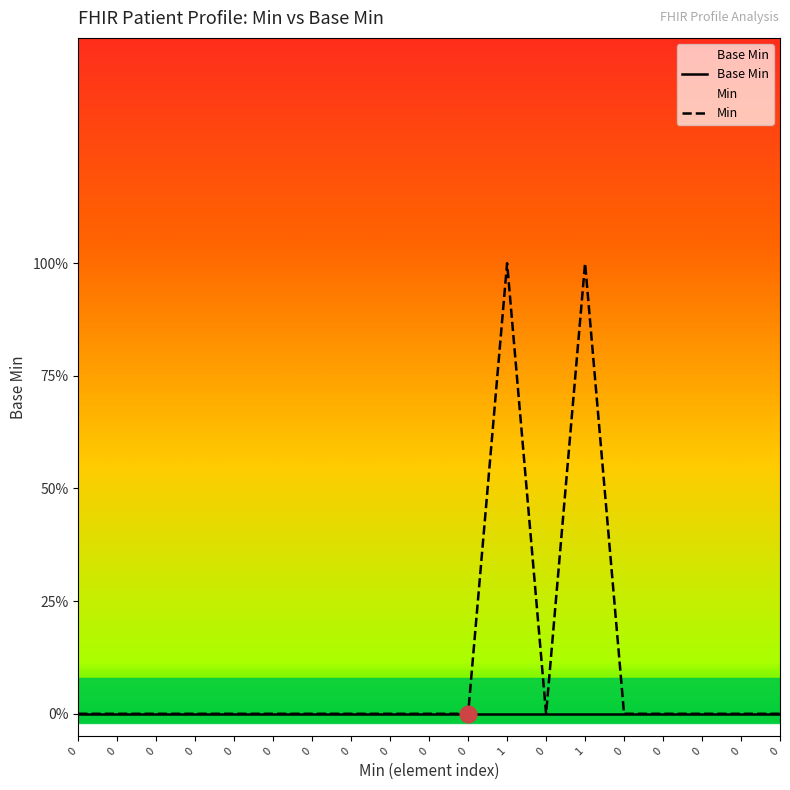

How many Min values are between 0 and 1?

19